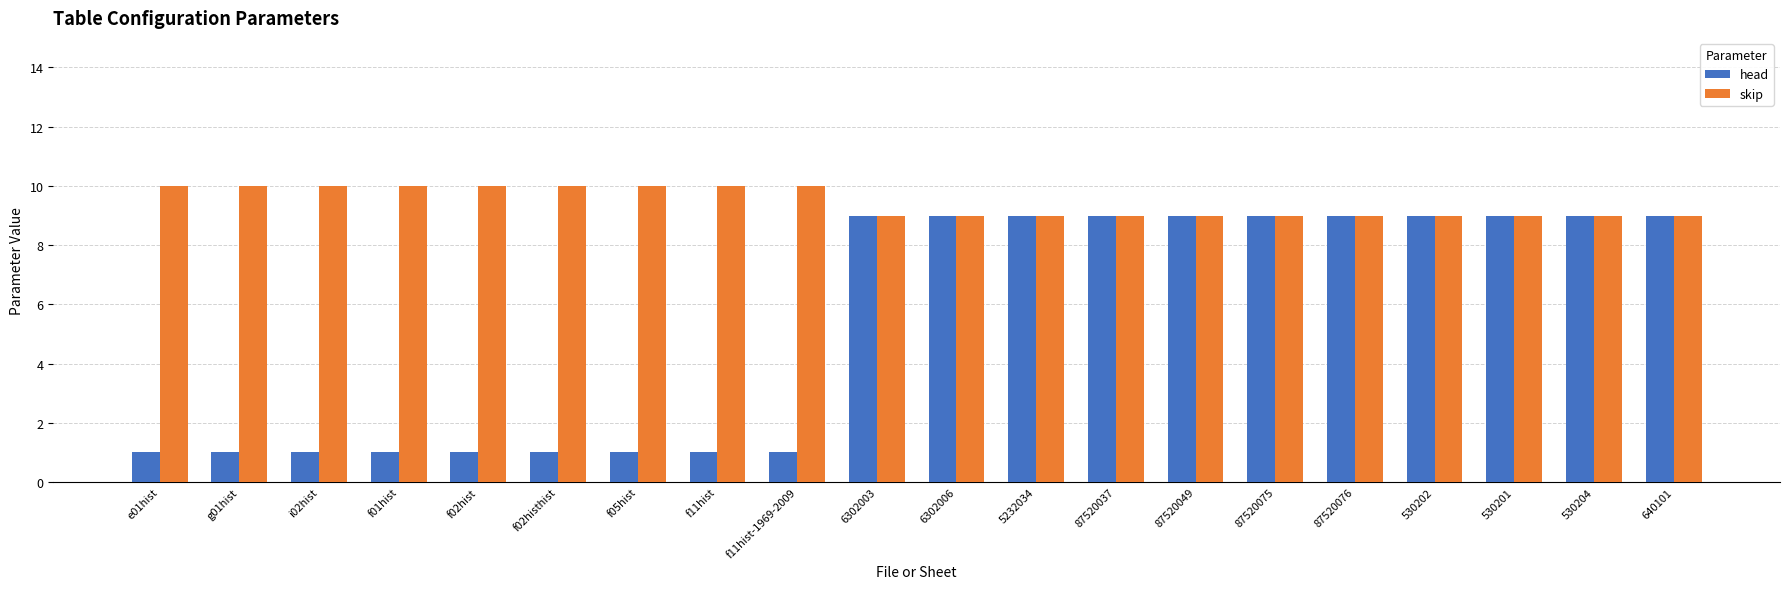

What is the minimum value for head?

1